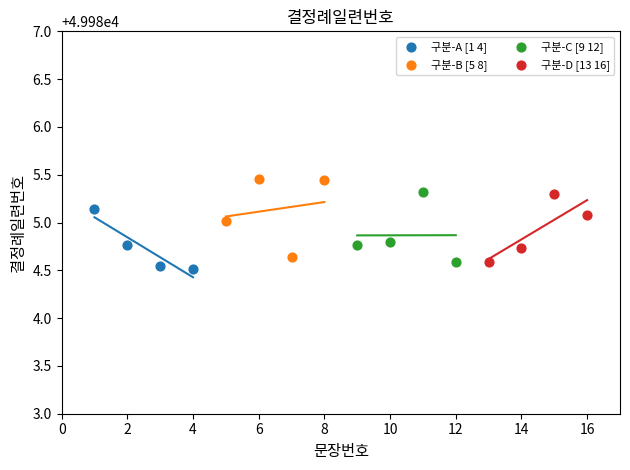

Which series reaches the minimum Y coordinate?

구분-A [1 4]